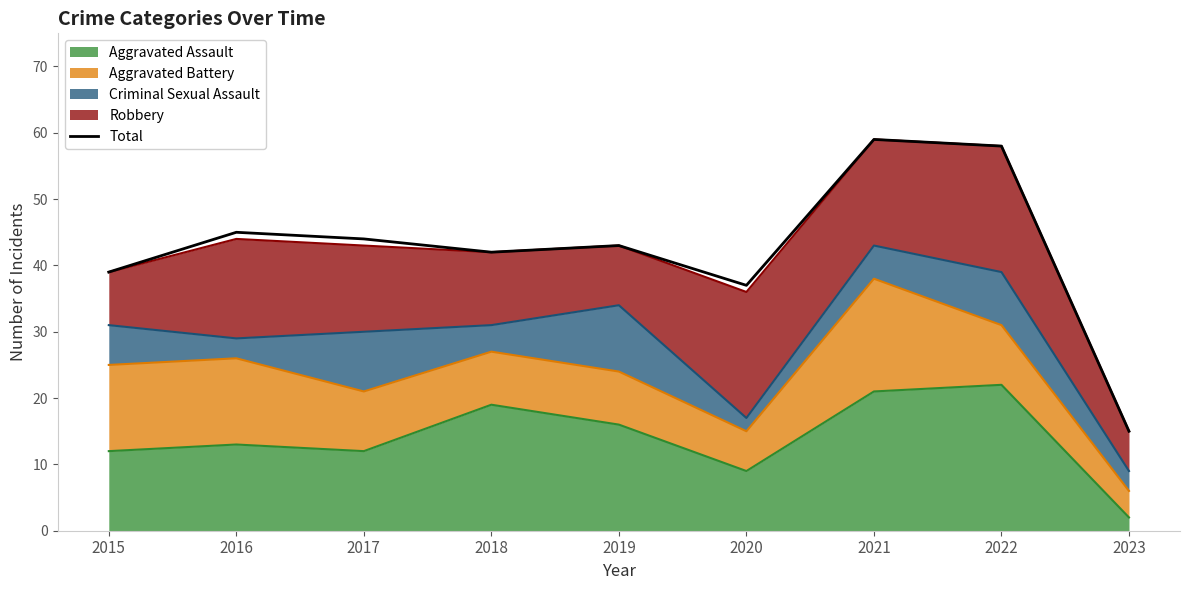

What is the change in value from 2015 to 2016?

+6